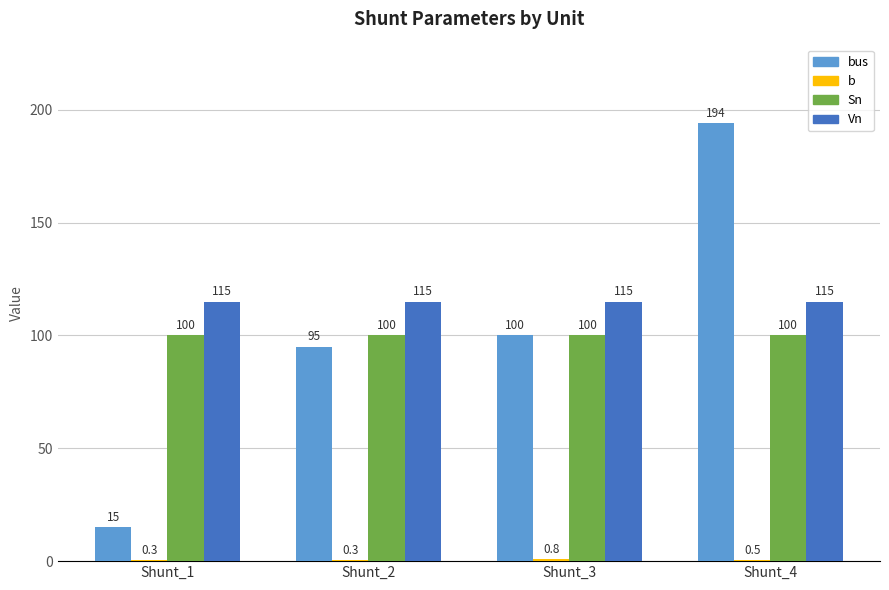

Read the Sn value at Shunt_3.

100.0